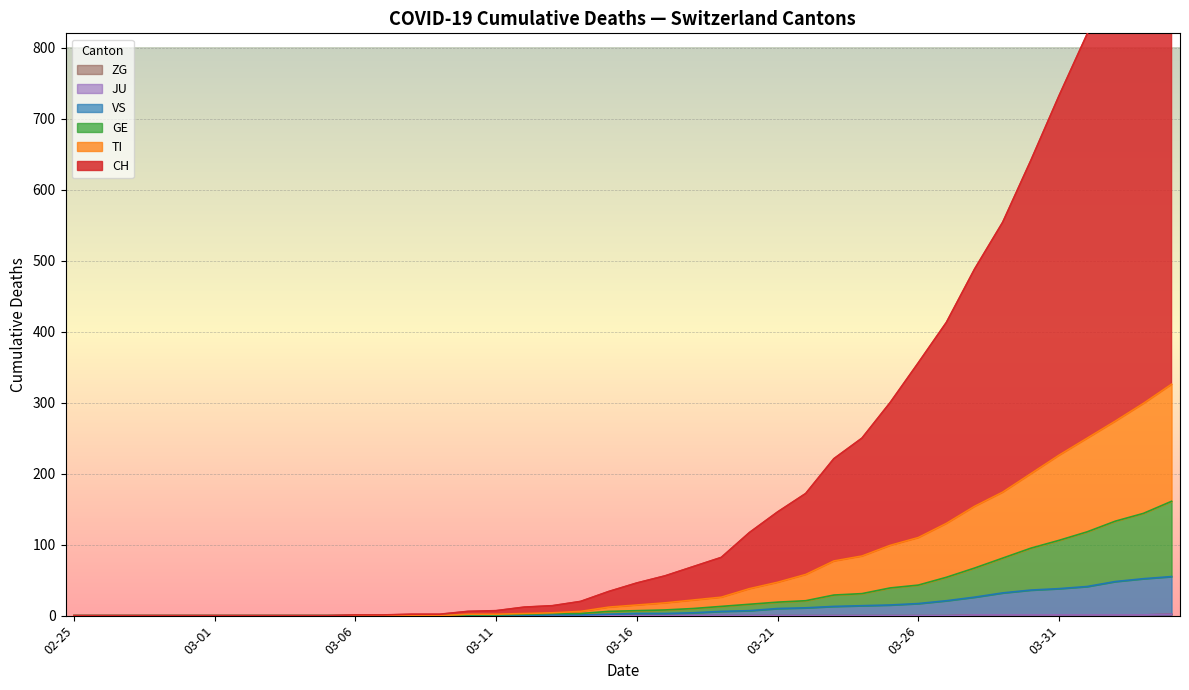

At which category is the sum across all series the highest?

2020-04-04